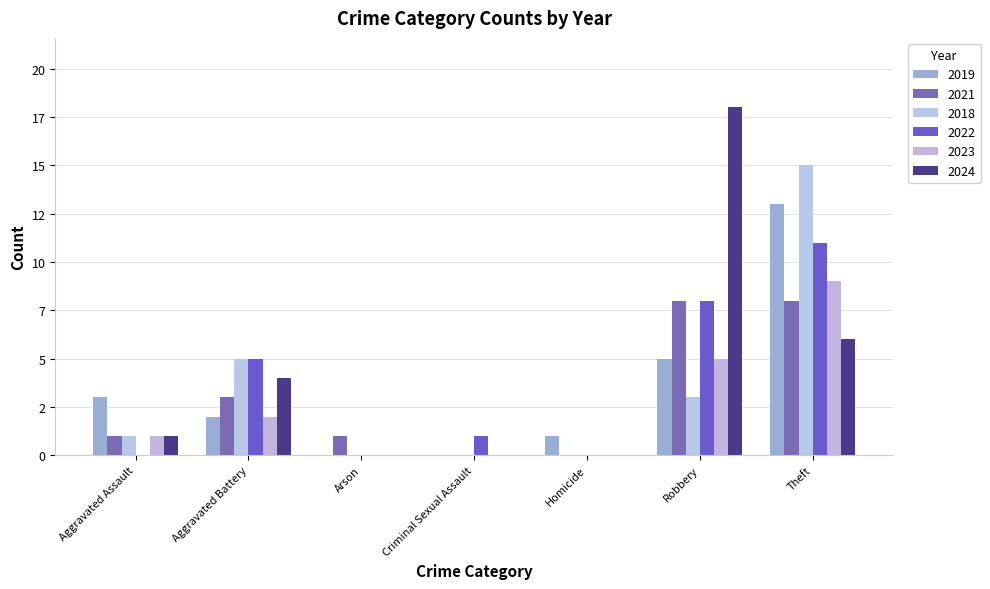

What is the sum of the 2019 values at Criminal Sexual Assault and Aggravated Assault?

3